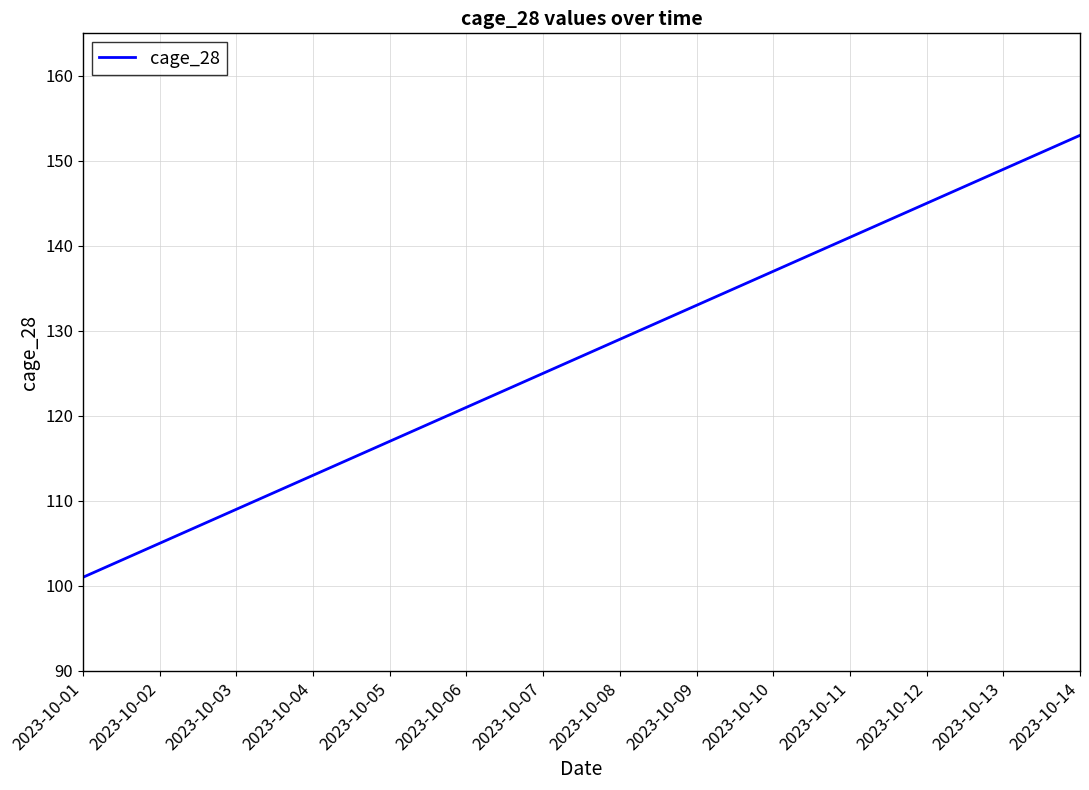

What is the sum of all values?

1778